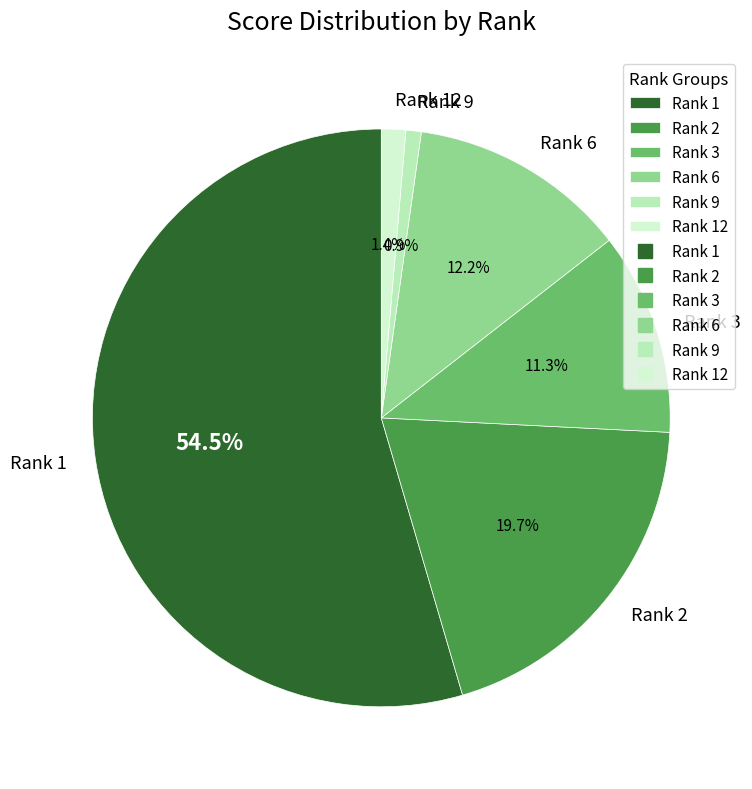

To the nearest percent, what is the combined percentage of Rank 1 and Rank 2?

74%